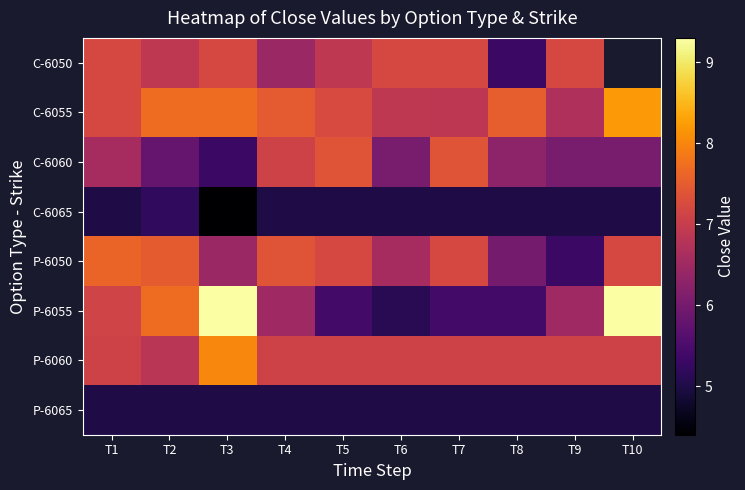

What is the difference between the maximum and second lowest values in the C-6055 series?

1.3